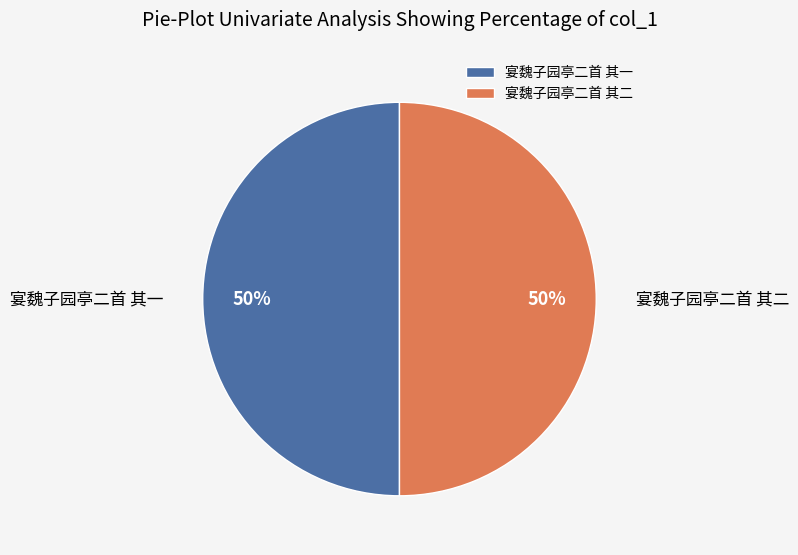

To the nearest percent, what is the combined percentage of 宴魏子园亭二首 其一 and 宴魏子园亭二首 其二?

100%